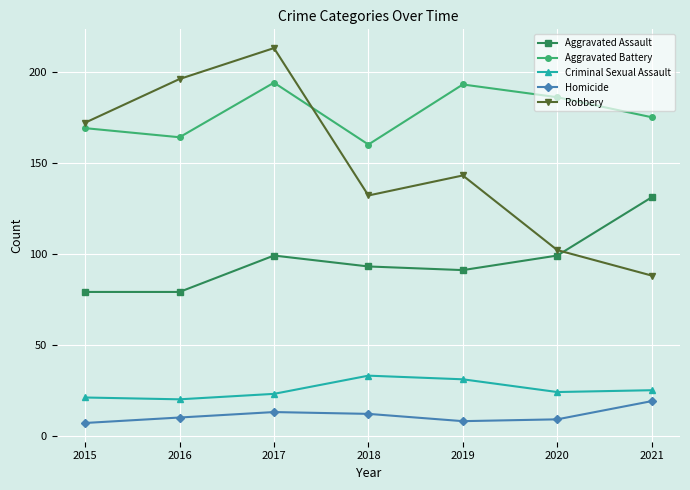

Which series has the largest total across all categories?

Aggravated Battery